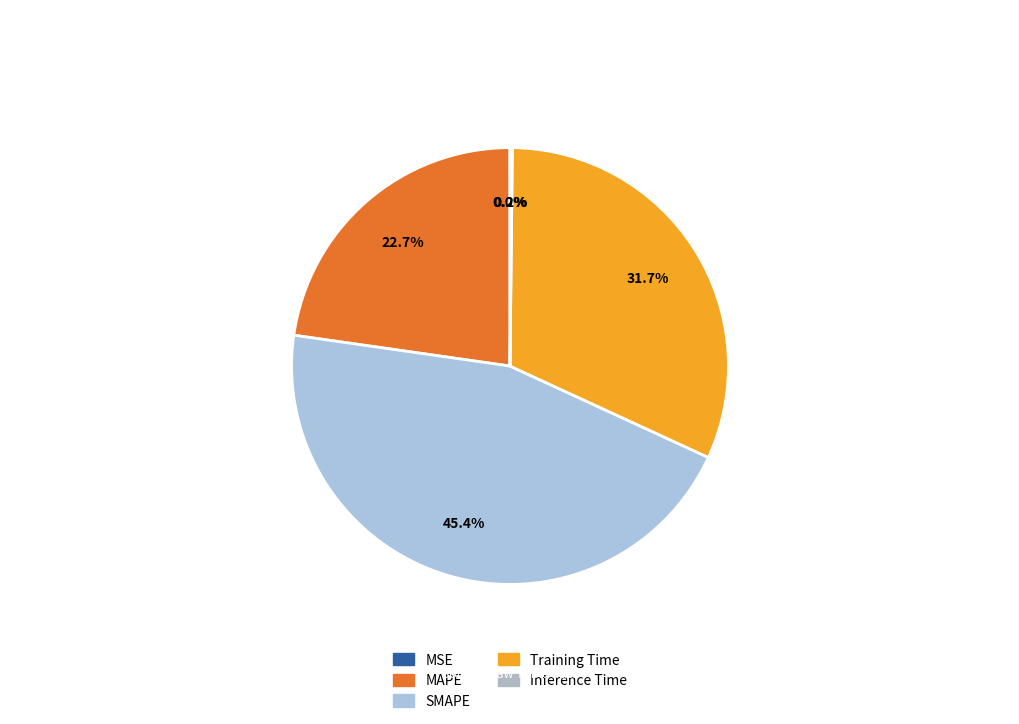

Is it true that MSE is 1% of the pie?

False